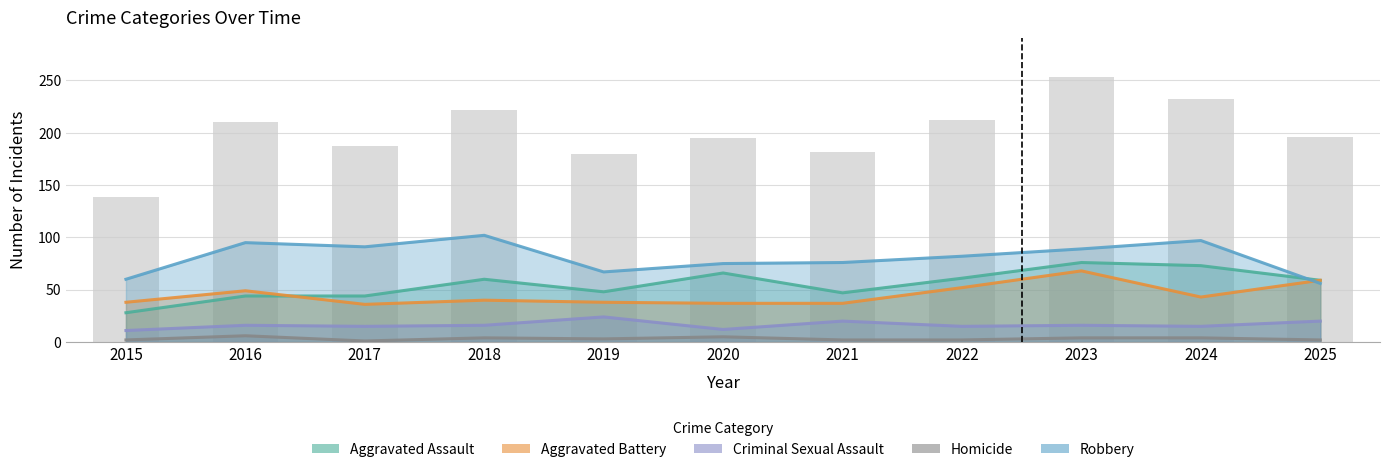

Which series has the largest range (max minus min)?

Aggravated Assault